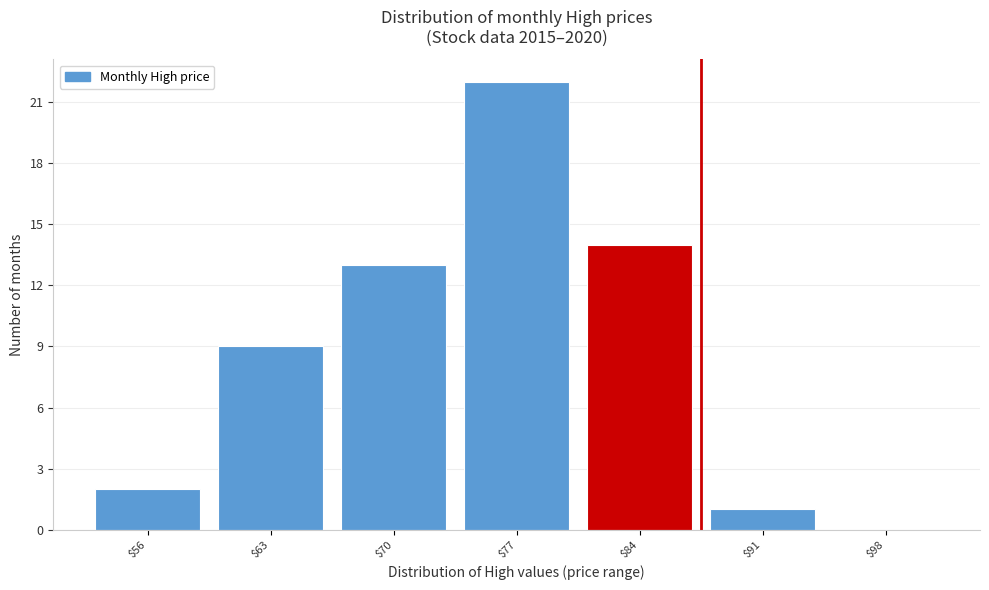

True or false: the data shows 22 at $77.

True